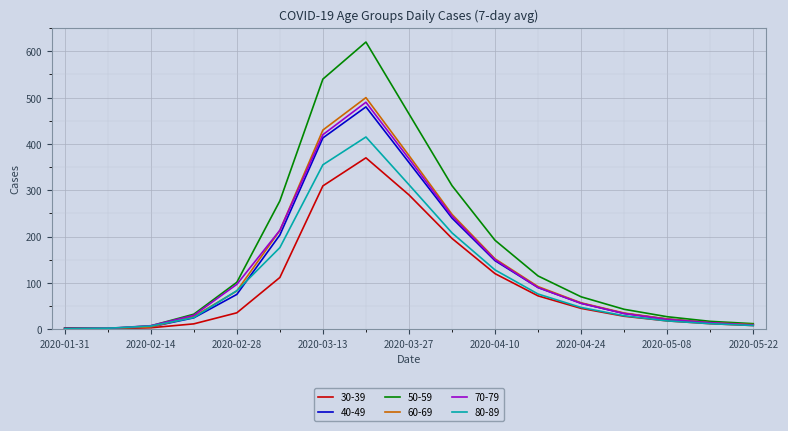

Which series has the largest range (max minus min)?

50-59